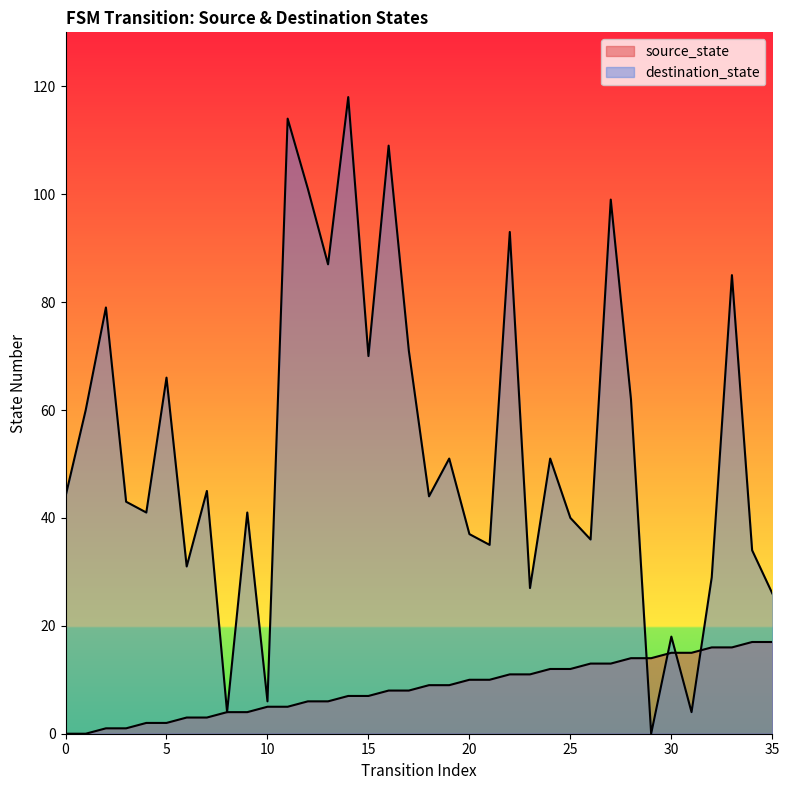

What is the sum of all source_state values?

306